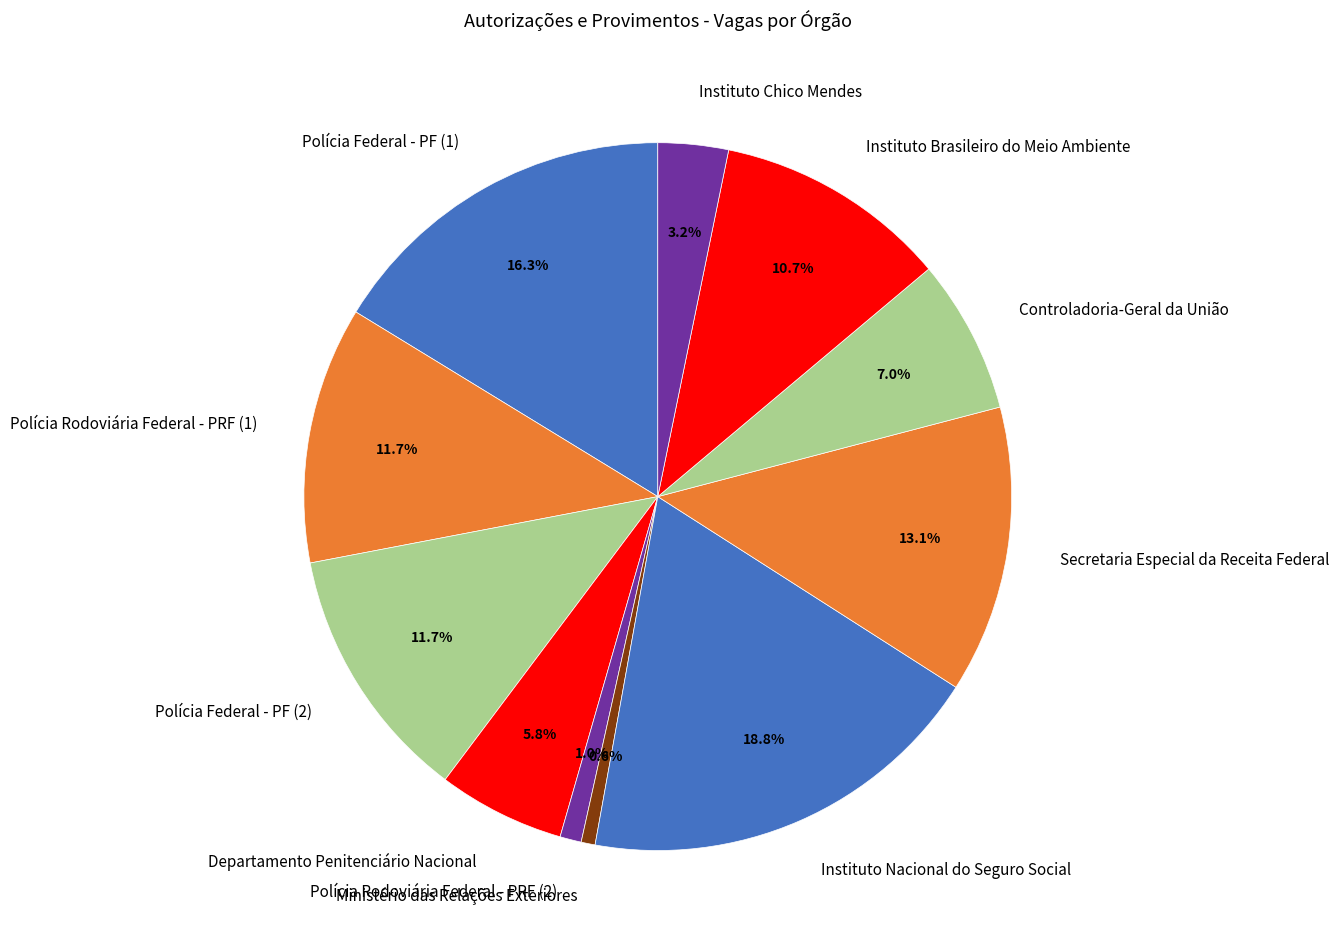

Does any single category account for the majority?

No